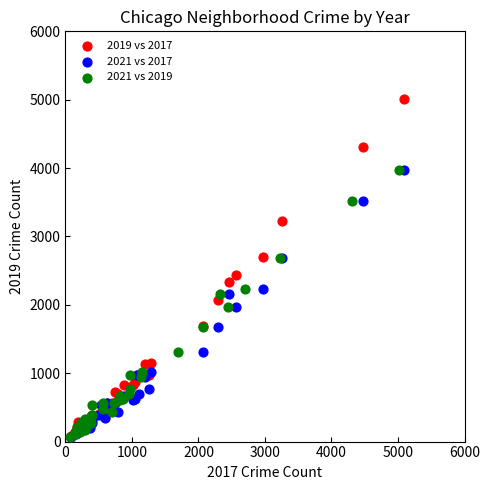

Which series has the largest Y range (max minus min)?

2019 vs 2017